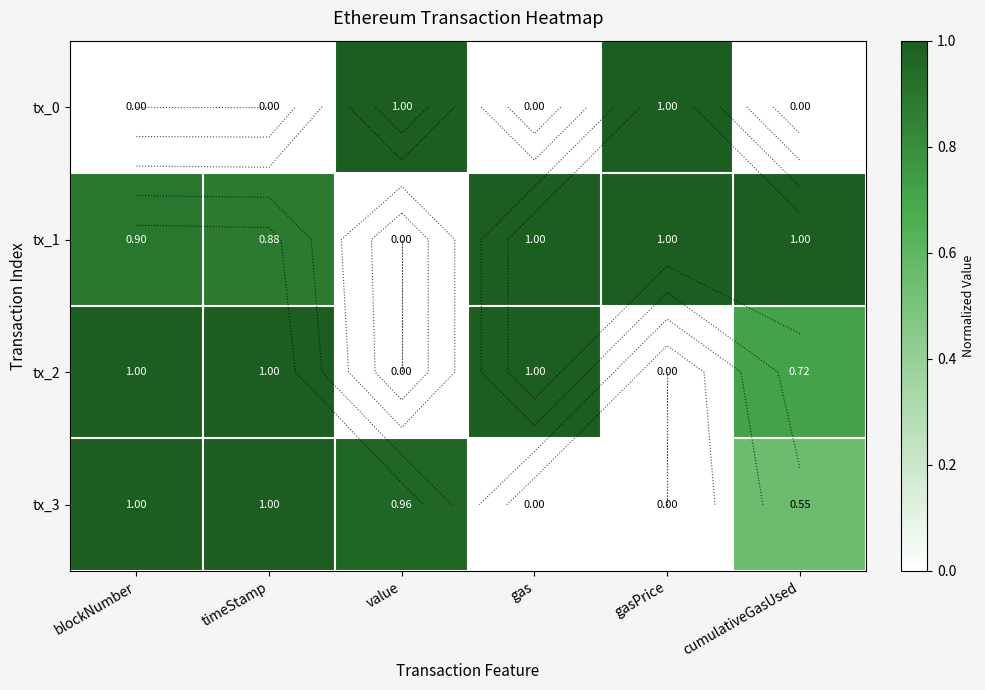

Which series has the largest total across all categories?

tx_1